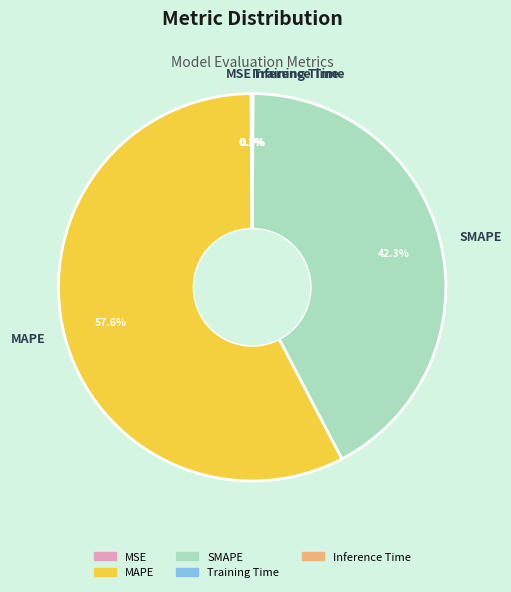

Which category has the biggest portion of the pie?

MAPE